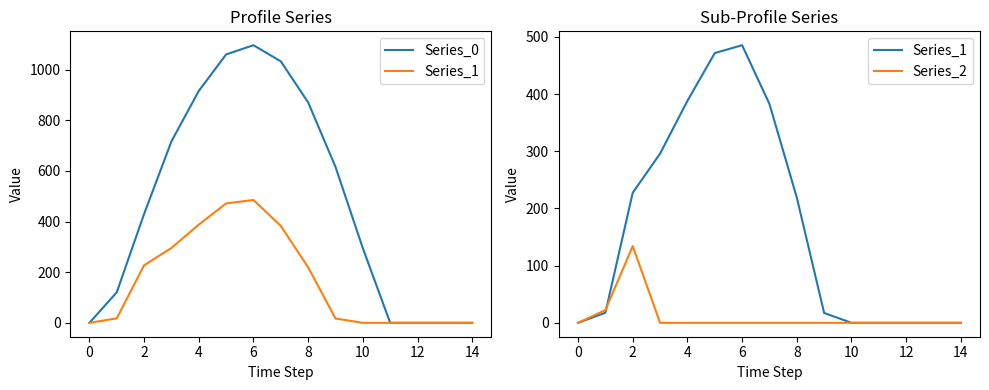

Rank the series by their average value, from highest to lowest.

Series_0, Series_1, Series_2